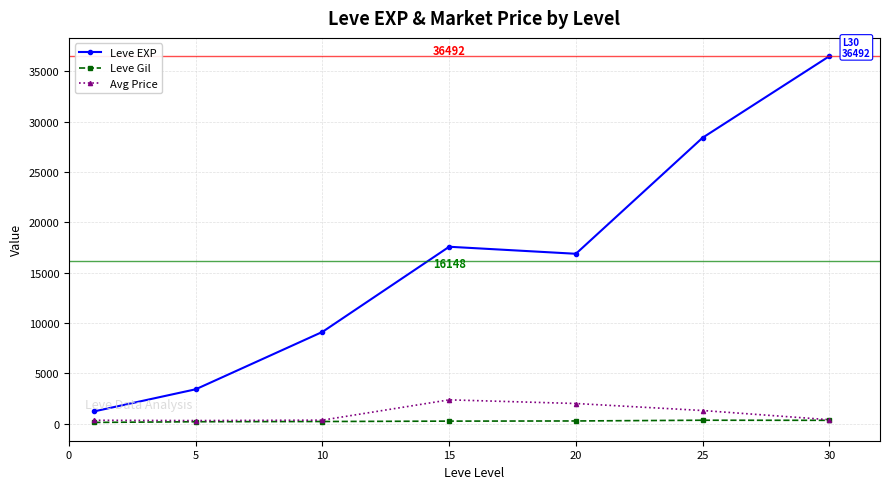

Which series has the widest spread of values?

Leve EXP